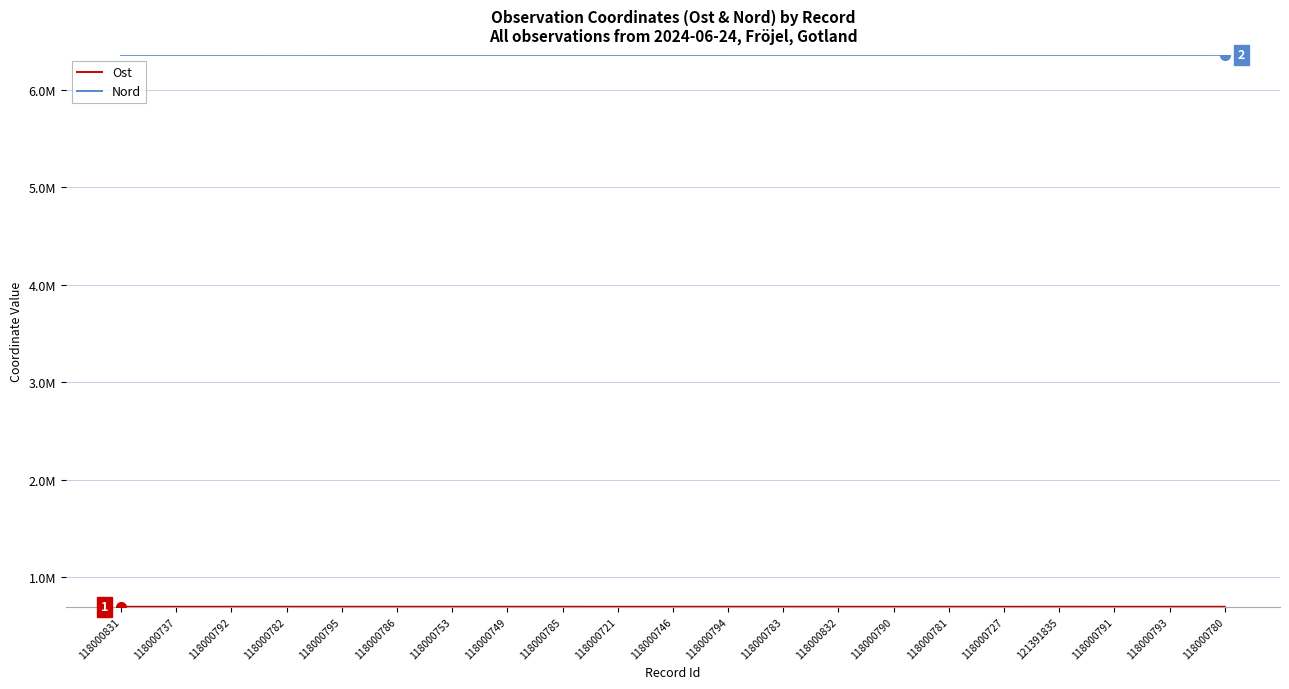

Does the chart have visible grid lines?

Yes